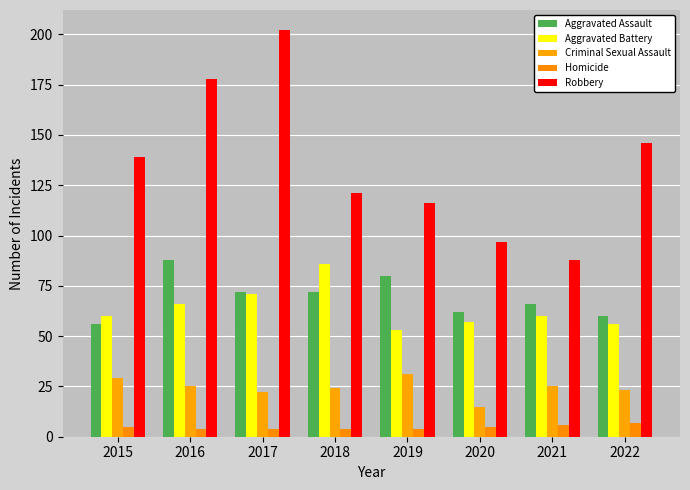

Reading left to right, list all the values displayed in this chart.

Aggravated Assault: 2015=56	2016=88	2017=72	2018=72	2019=80	2020=62	2021=66	2022=60
Aggravated Battery: 2015=60	2016=66	2017=71	2018=86	2019=53	2020=57	2021=60	2022=56
Criminal Sexual Assault: 2015=29	2016=25	2017=22	2018=24	2019=31	2020=15	2021=25	2022=23
Homicide: 2015=5	2016=4	2017=4	2018=4	2019=4	2020=5	2021=6	2022=7
Robbery: 2015=139	2016=178	2017=202	2018=121	2019=116	2020=97	2021=88	2022=146